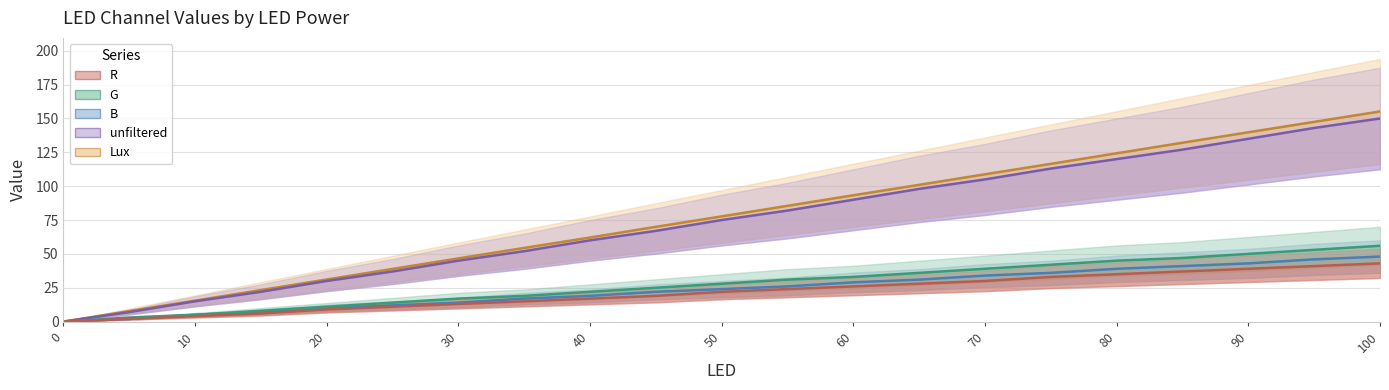

Does the chart display data point markers on the line(s)?

No